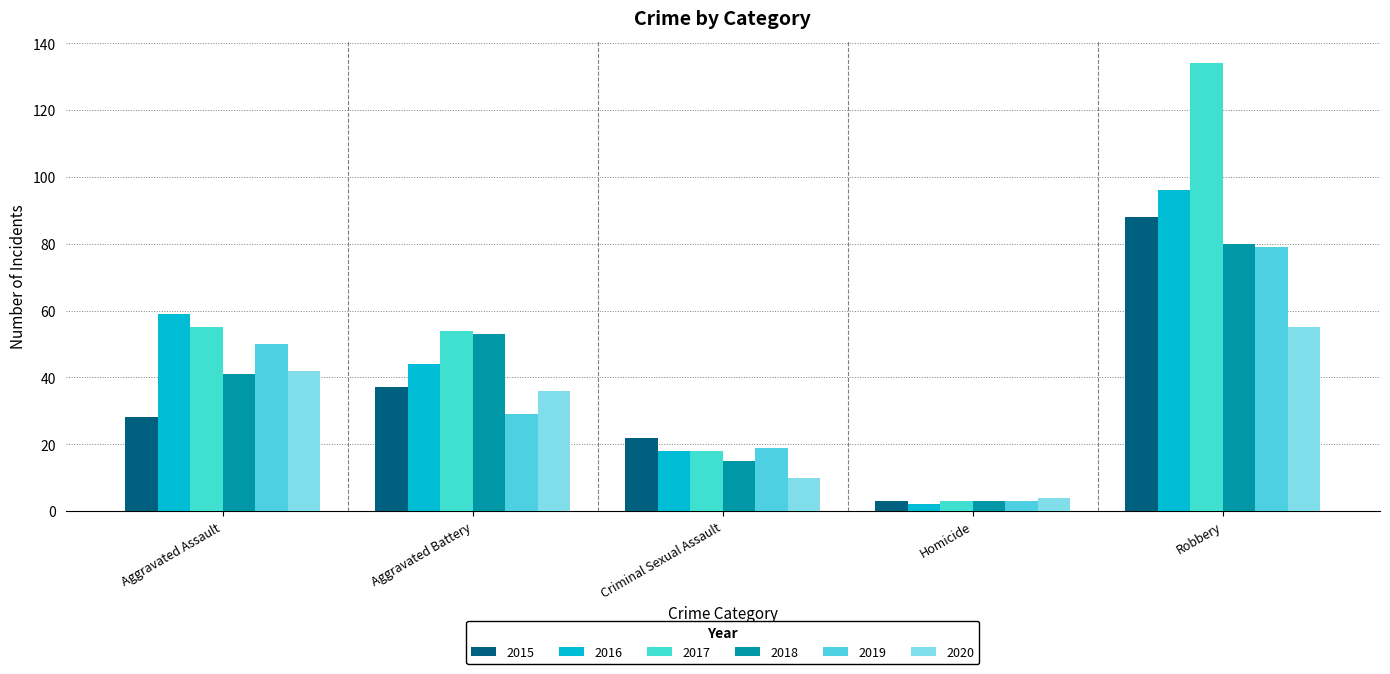

At which label is 2020 closest to 29?

Aggravated Battery